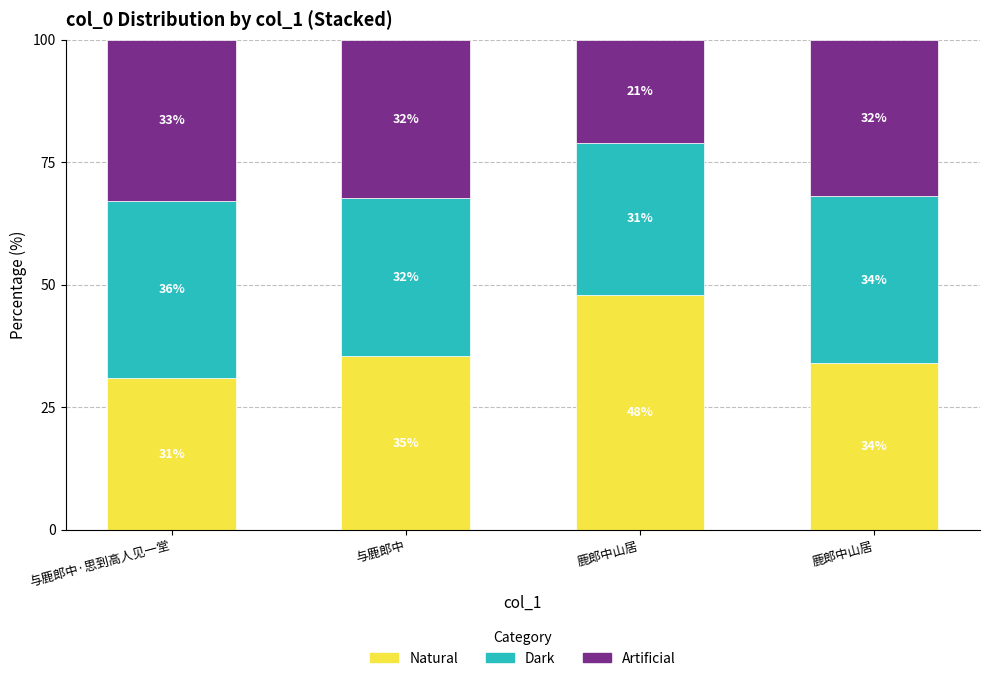

Are the bars horizontal?

No